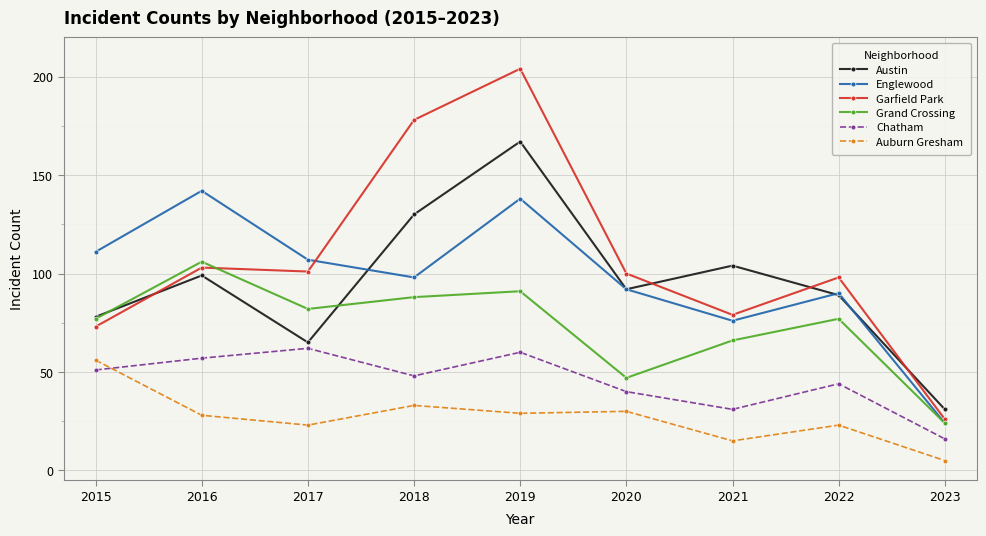

What is the difference between the highest and lowest values at 2015?

60